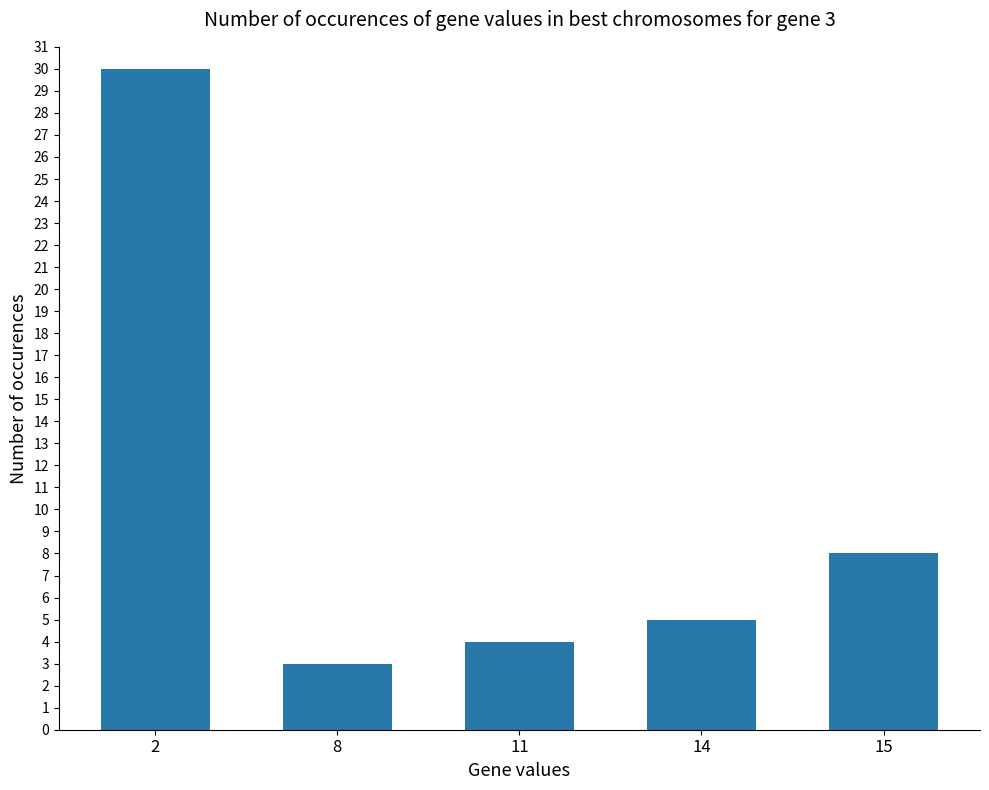

Does the chart contain stacked bars?

No